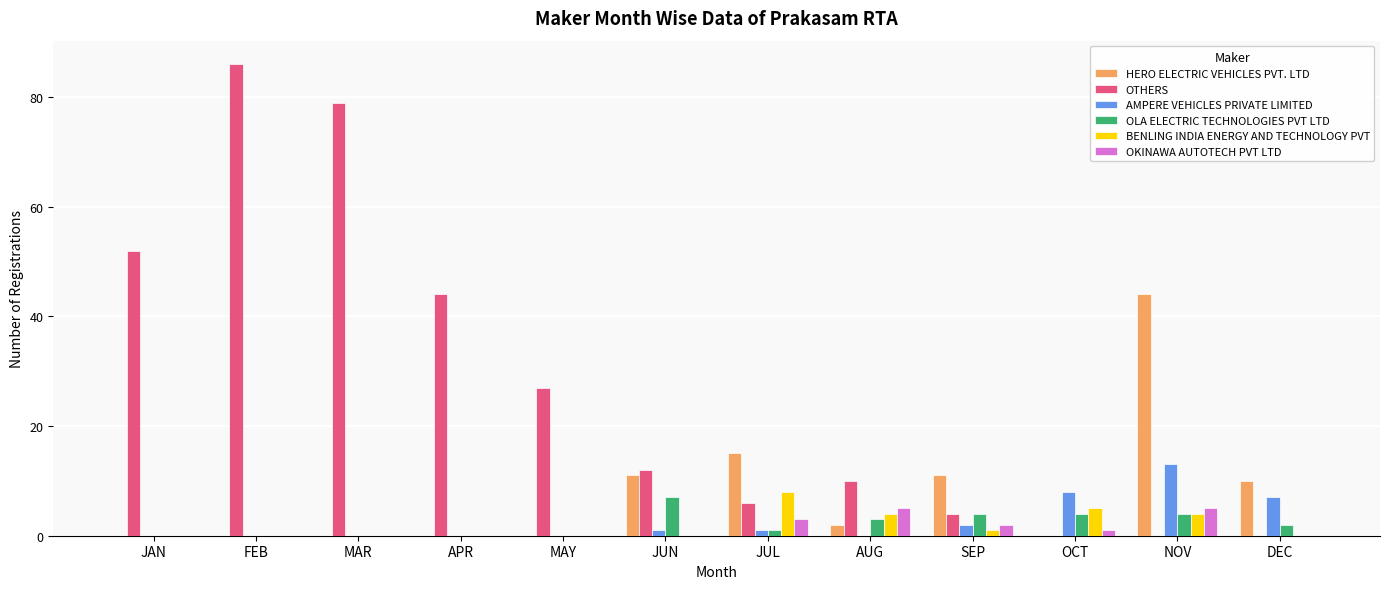

Between SEP and OCT, which series saw the biggest shift?

HERO ELECTRIC VEHICLES PVT. LTD